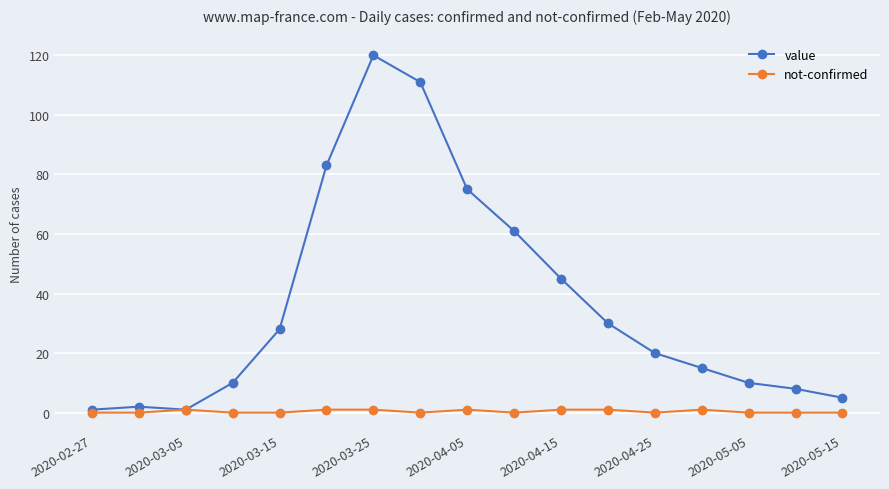

What is the greatest value displayed?

120